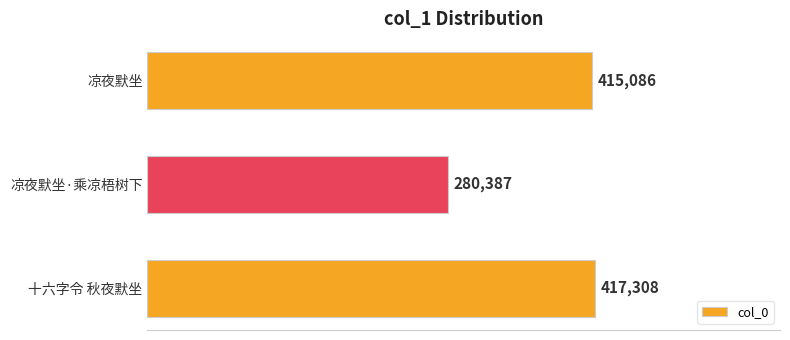

Where is the data nearest to the value 348847?

凉夜默坐